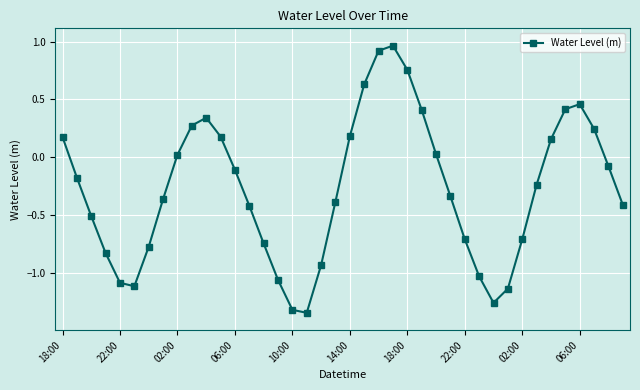

How many lines are shown in the chart?

1